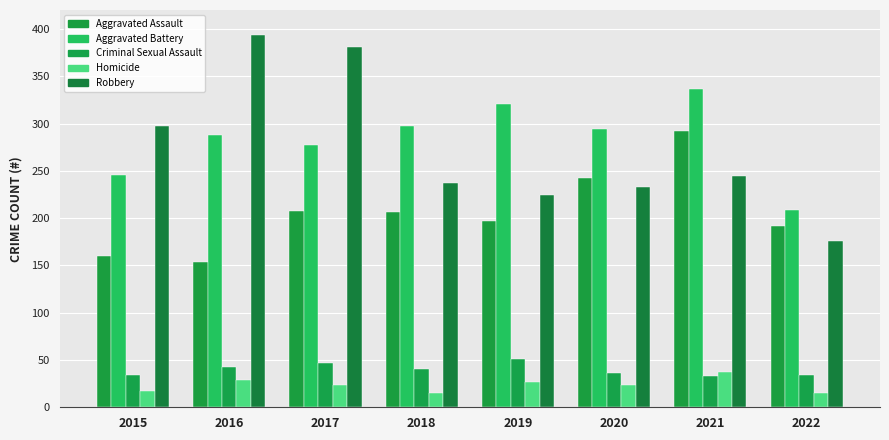

What is the difference between the second highest and minimum values in the Robbery series?

205